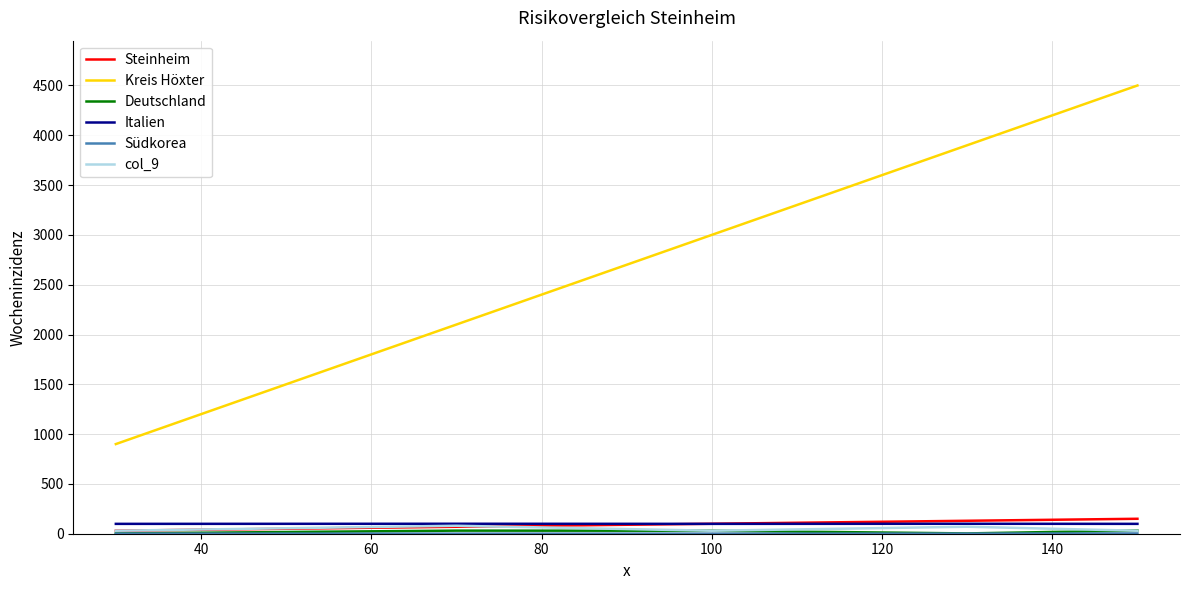

What is the maximum value for Steinheim?

150